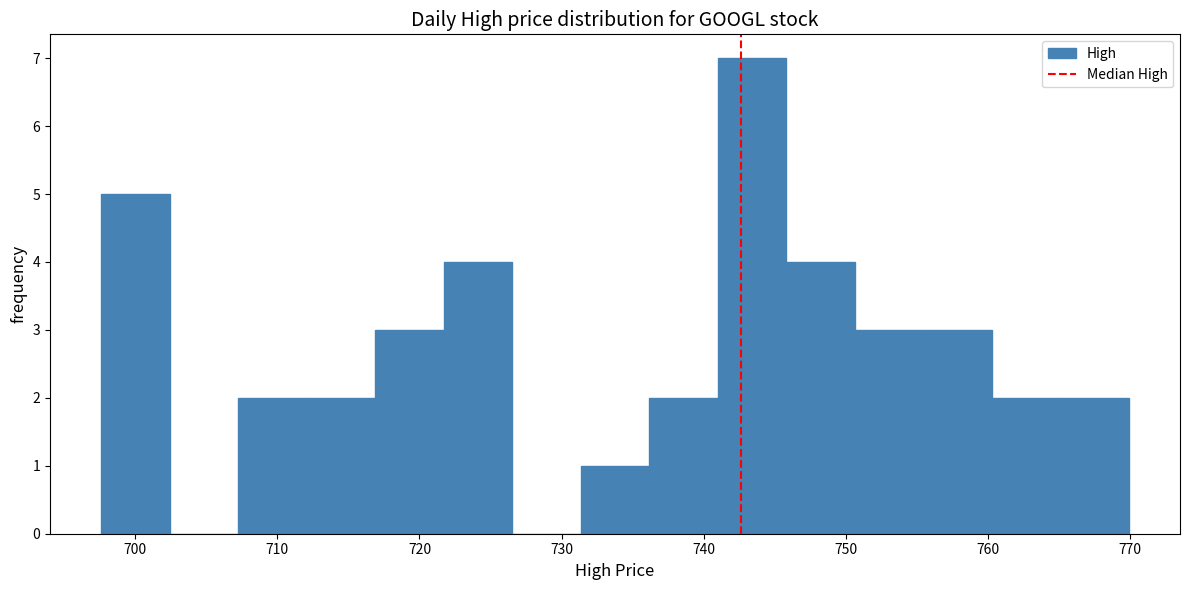

What is the height of the bar covering 698 to 702 on the x-axis? Neither the bar edges nor the heights are printed on the chart, so give them approximately, as read against the axes.

5